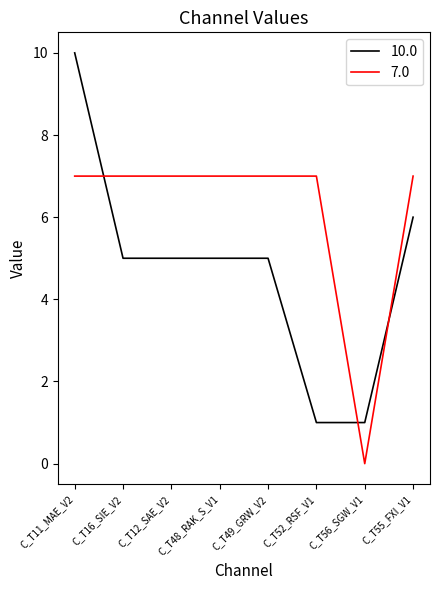

At which label is 7.0 closest to 3?

C_T56_SGW_V1